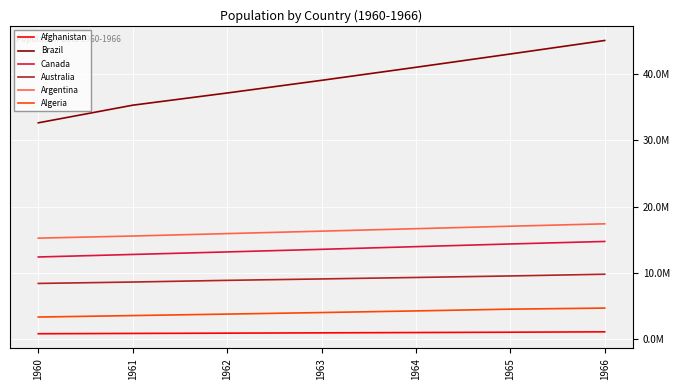

Is this an area chart (filled region under the line)?

No